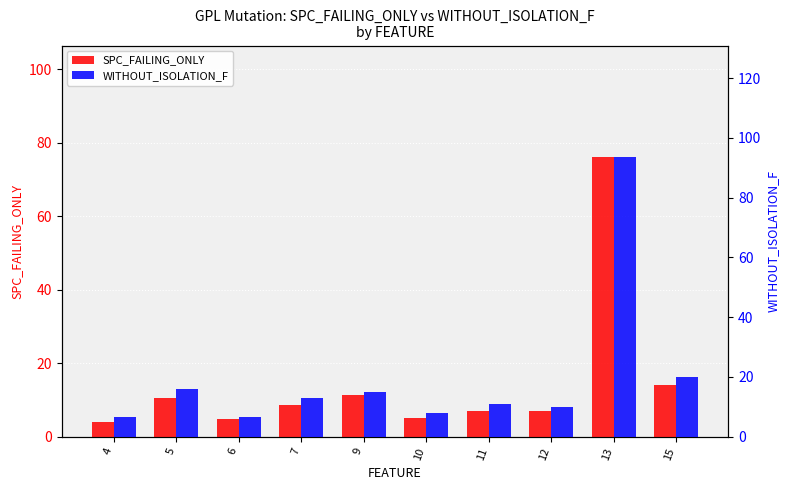

What are all the series names shown in the legend?

SPC_FAILING_ONLY, WITHOUT_ISOLATION_F